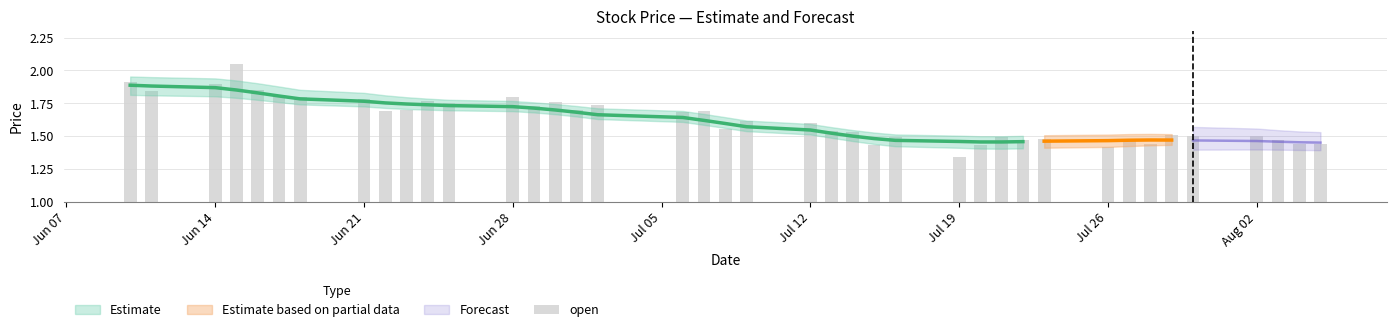

What is the greatest value displayed?

2.0